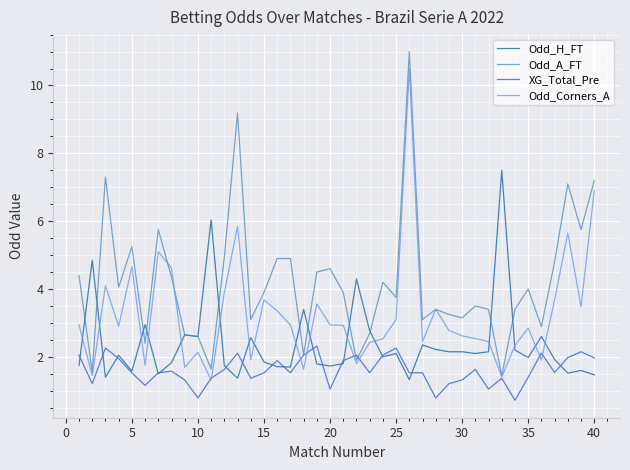

How many lines are shown in the chart?

4